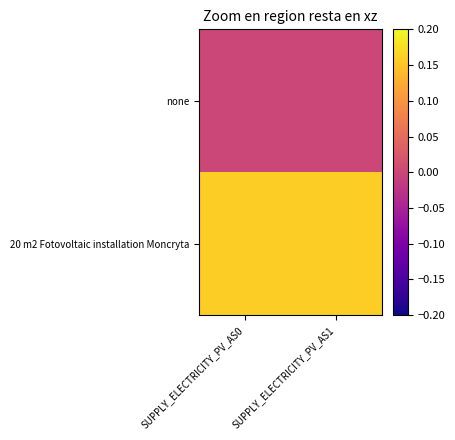

How many categories are shown in the chart?

2